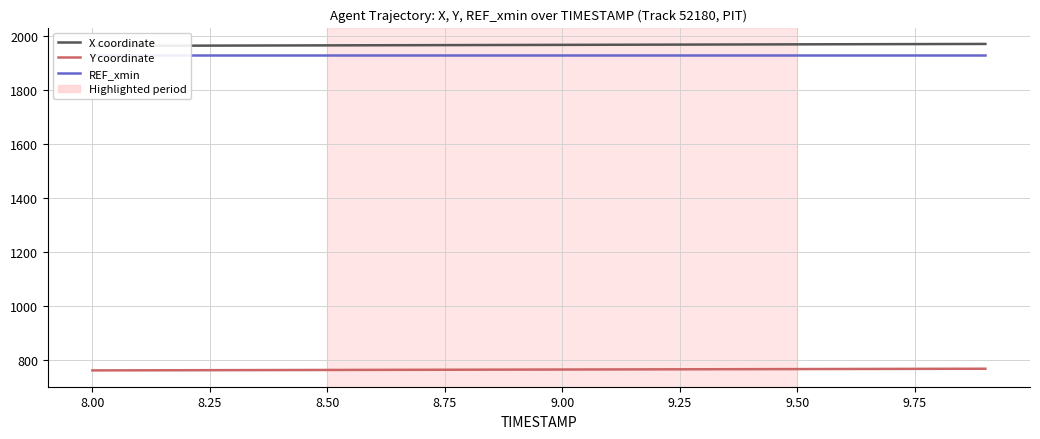

What is the average value of the REF_xmin series?

1929.3